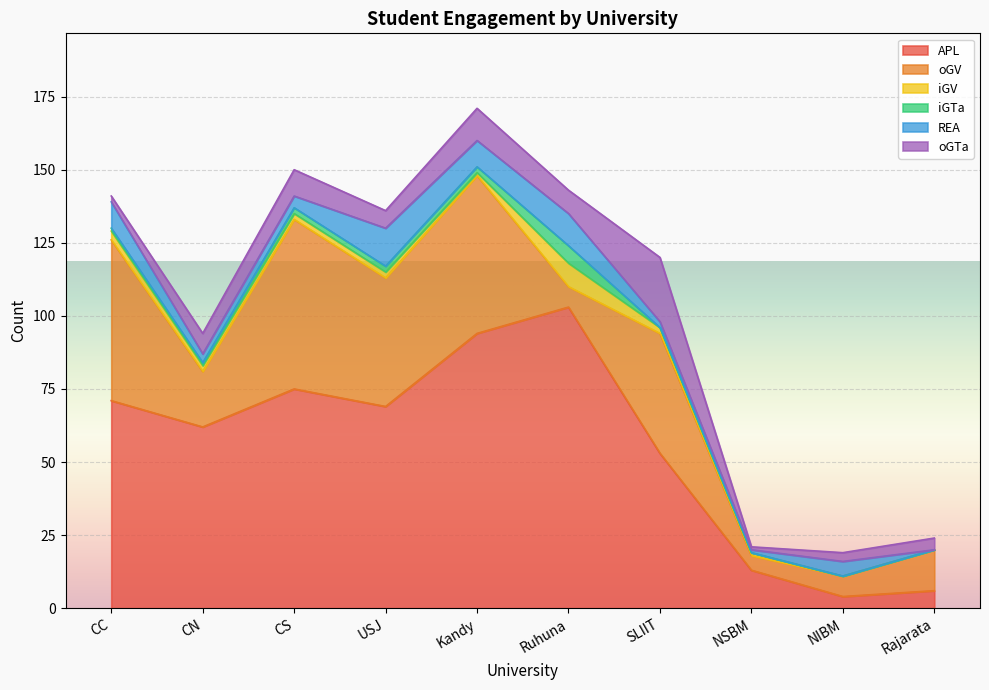

The value of APL at NIBM is 4. True or false?

True